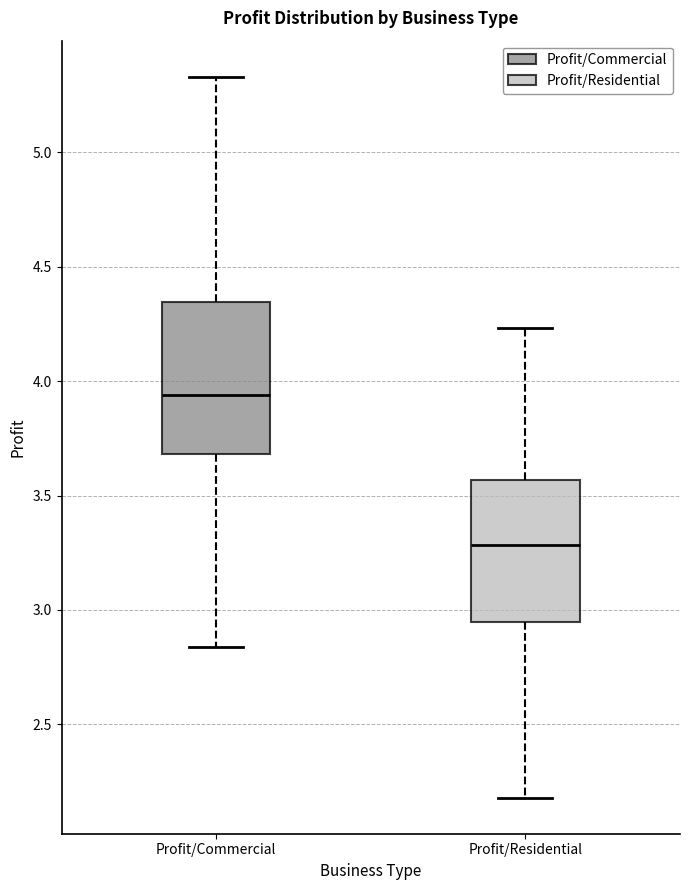

Reading left to right, read every box against the y-axis: the position of its median line, the range the box covers, and the ends of its whiskers. The values are not printed on the chart, so give them approximately, as read against the axis.

Profit/Commercial: median 3.95, box 3.70 to 4.35, whiskers 2.85 to 5.35
Profit/Residential: median 3.30, box 2.95 to 3.55, whiskers 2.20 to 4.25